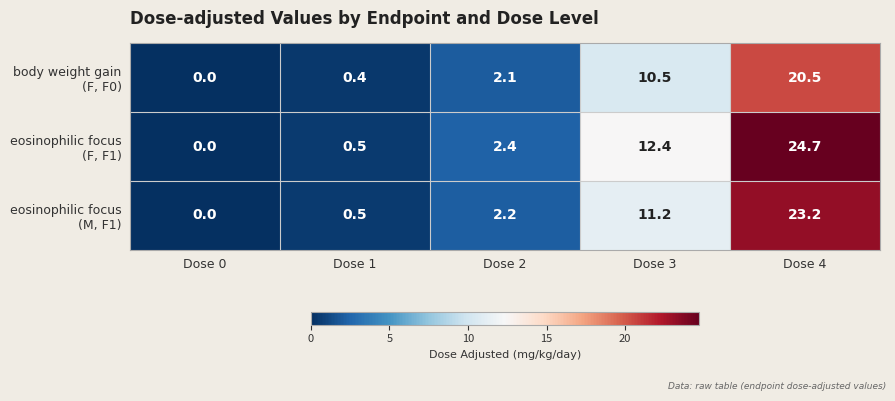

What is the total value across all series at Dose 2?

6.7